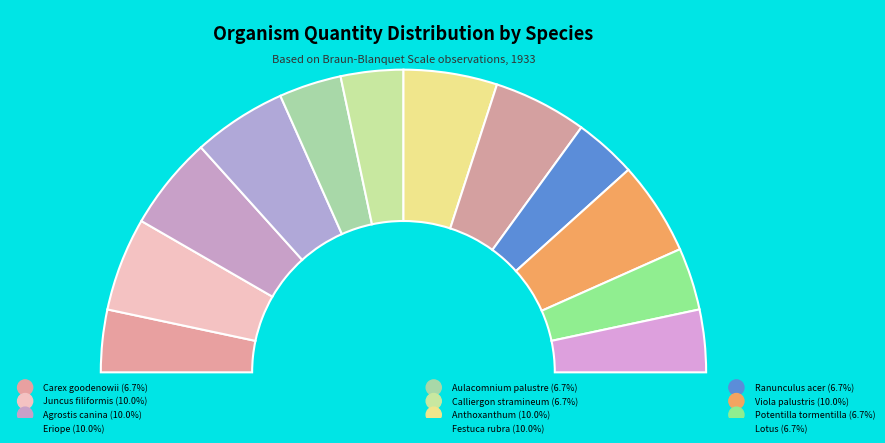

What percentage do Ranunculus acer and Viola palustris together represent?

16.7%